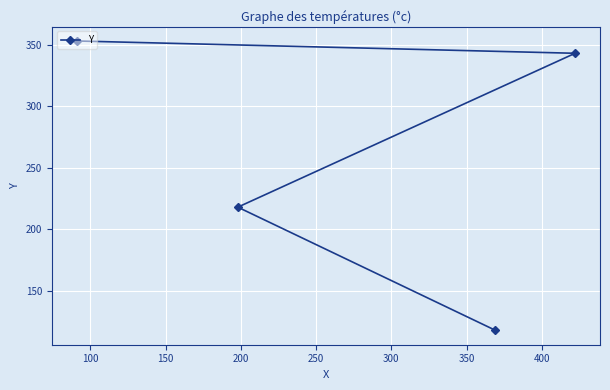

What is the minimum value shown in the chart?

118